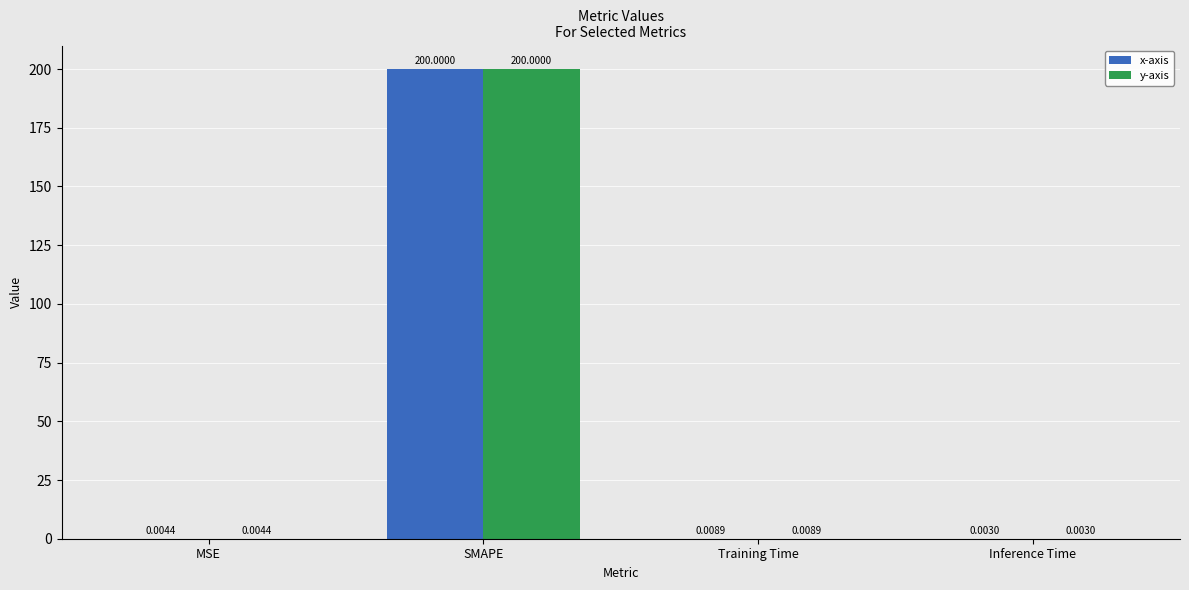

What is the sum of the y-axis values at SMAPE and Inference Time?

200.0